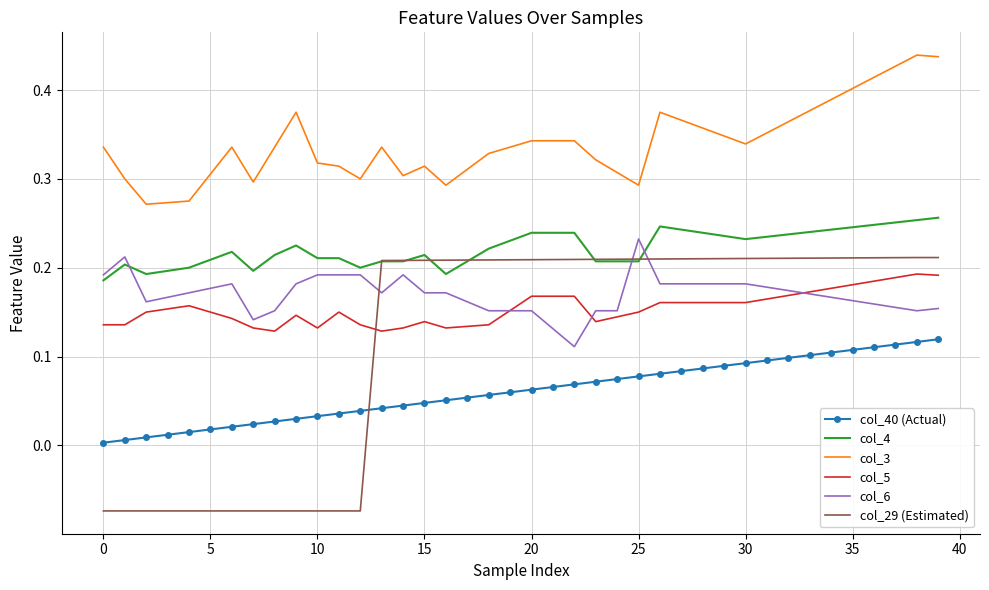

True or false: col_5 and col_40 (Actual) cross at least once.

False